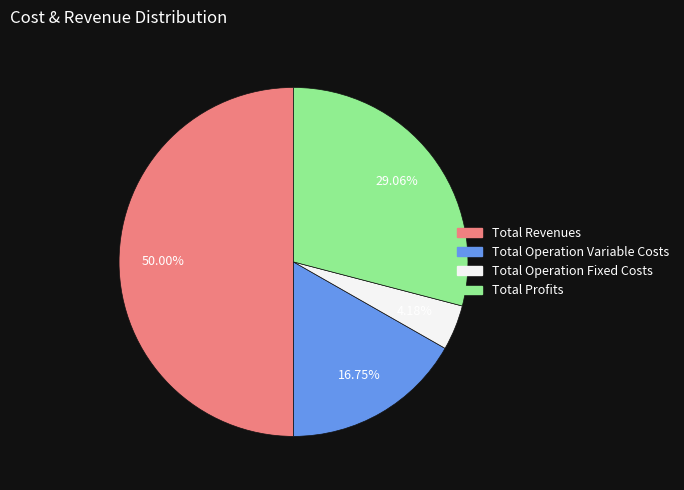

Is there a majority slice in this chart?

No